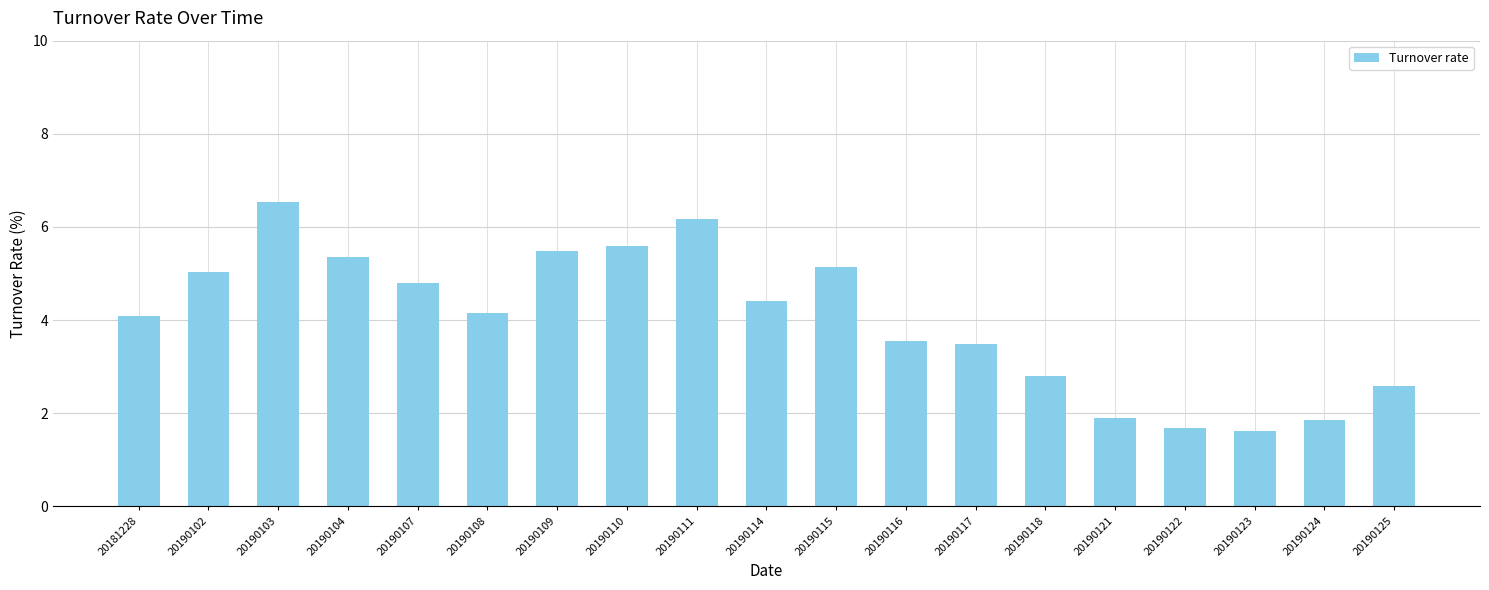

Which category has the highest value across all series?

20190103